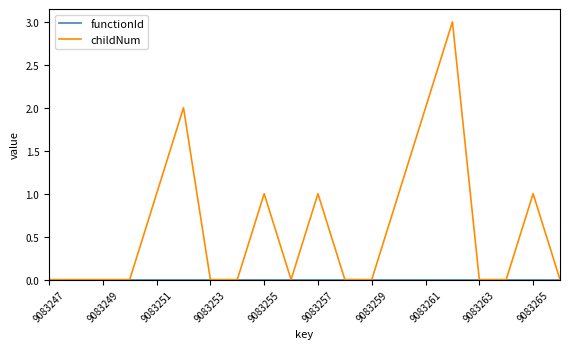

Which series has the largest range (max minus min)?

childNum